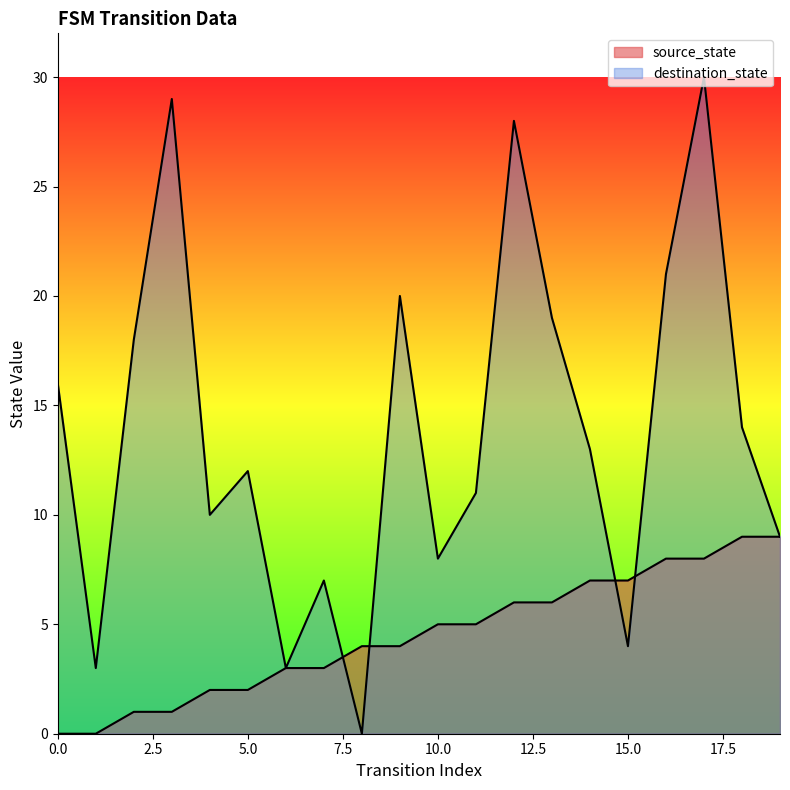

After their last crossing, which series has the higher values: destination_state or source_state?

destination_state